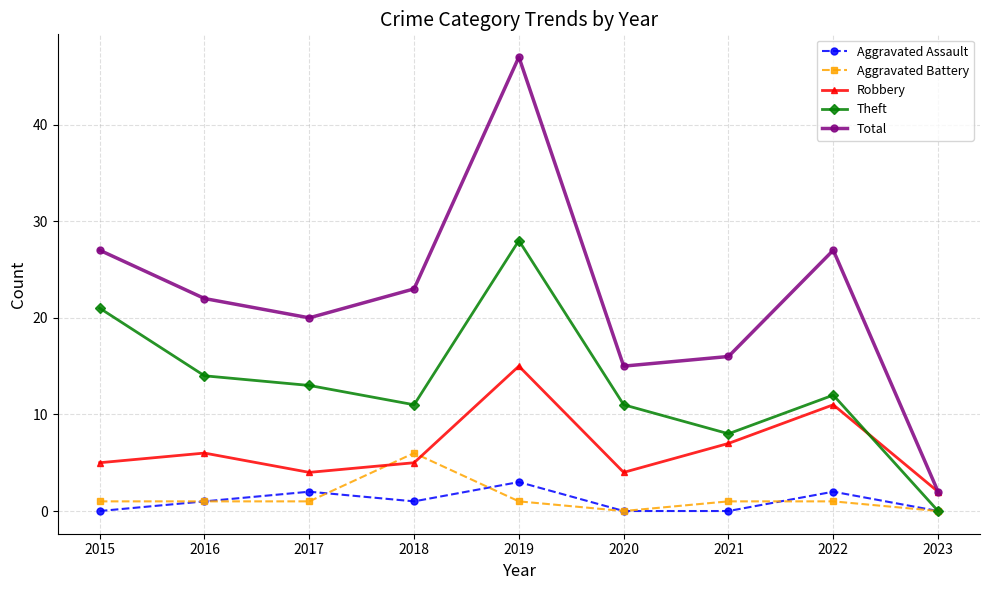

What is the difference between the maximum and minimum values in the Robbery series?

13